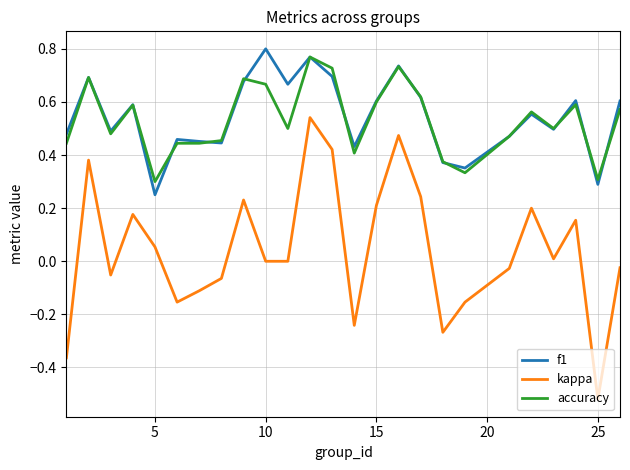

True or false: accuracy and kappa cross at least once.

False